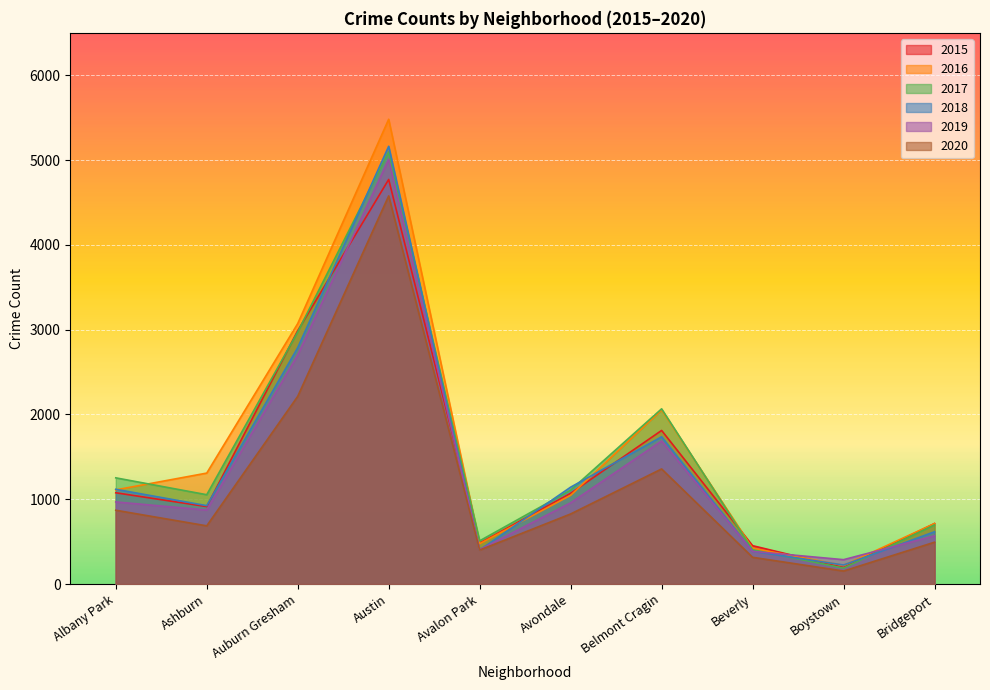

In 2017, how many points are lower than both neighbors (excluding endpoints)?

3